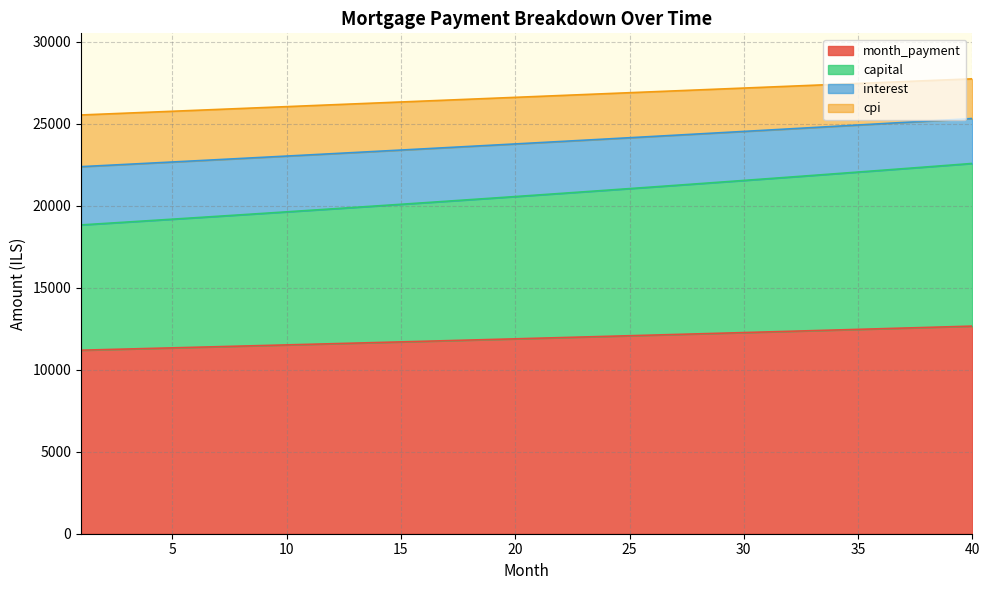

What is the difference between the maximum and minimum values in the month_payment series?

1469.0